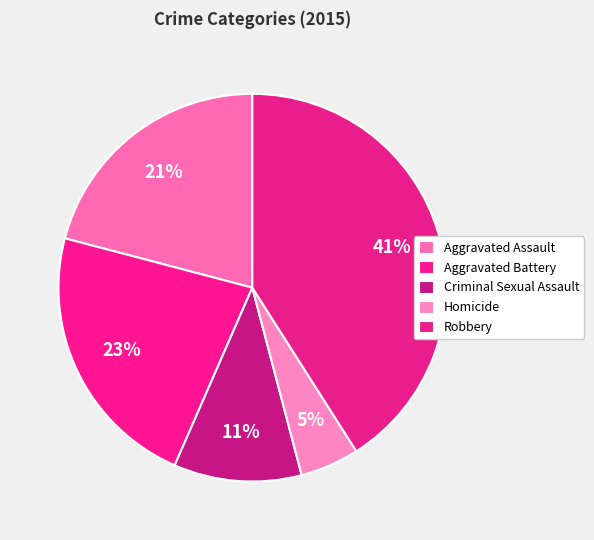

To the nearest percent, what is the combined percentage of Aggravated Battery and Robbery?

64%